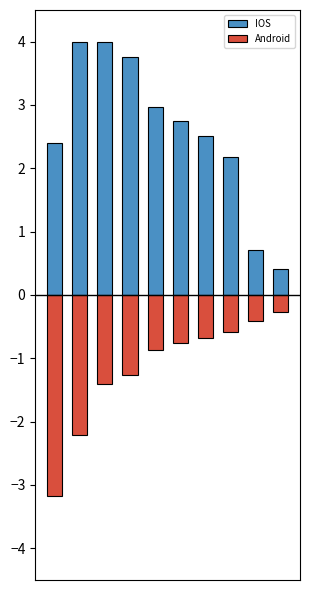

What is the approximate value of Android at 8?

-0.4